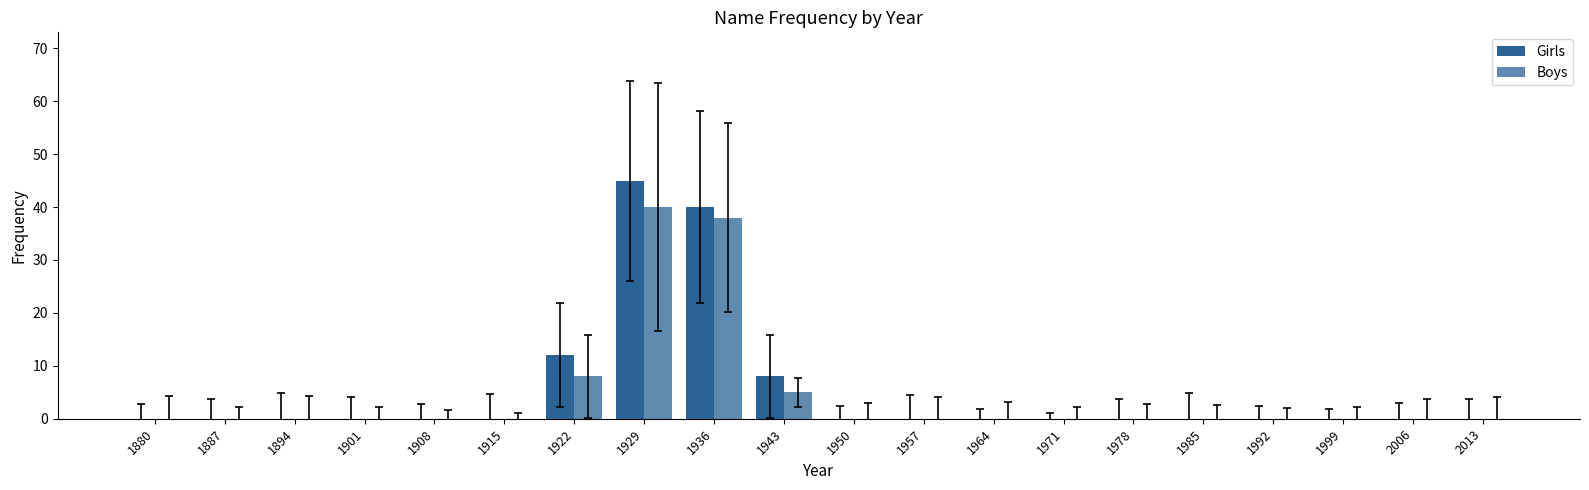

Does the chart contain stacked bars?

No